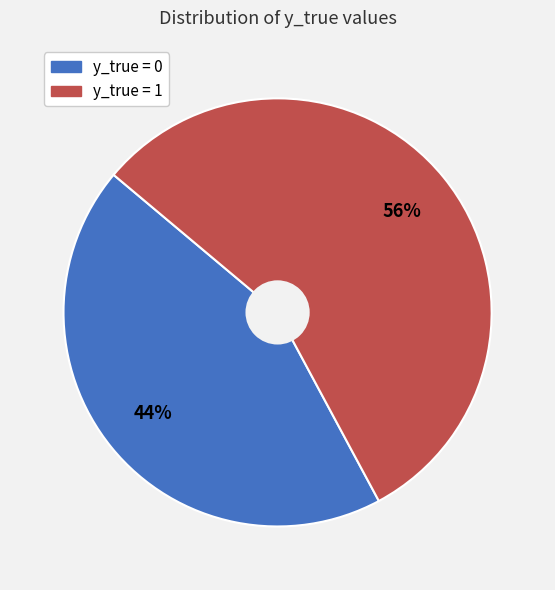

To the nearest percent, what is the difference between the y_true = 0 and y_true = 1 slice percentages?

12%